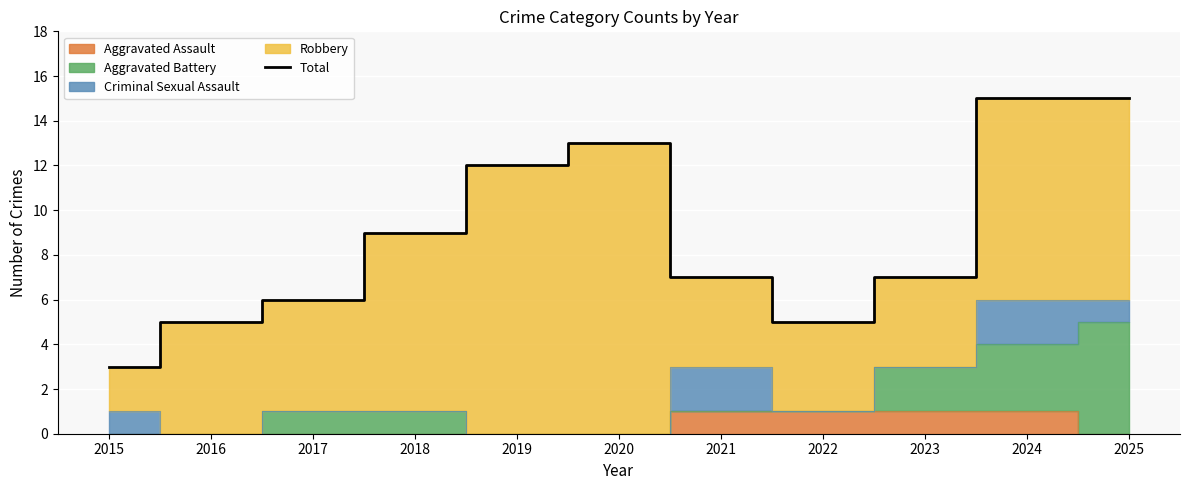

List the labels in order of value, smallest first.

2015, 2016, 2022, 2017, 2021, 2023, 2018, 2019, 2020, 2024, 2025